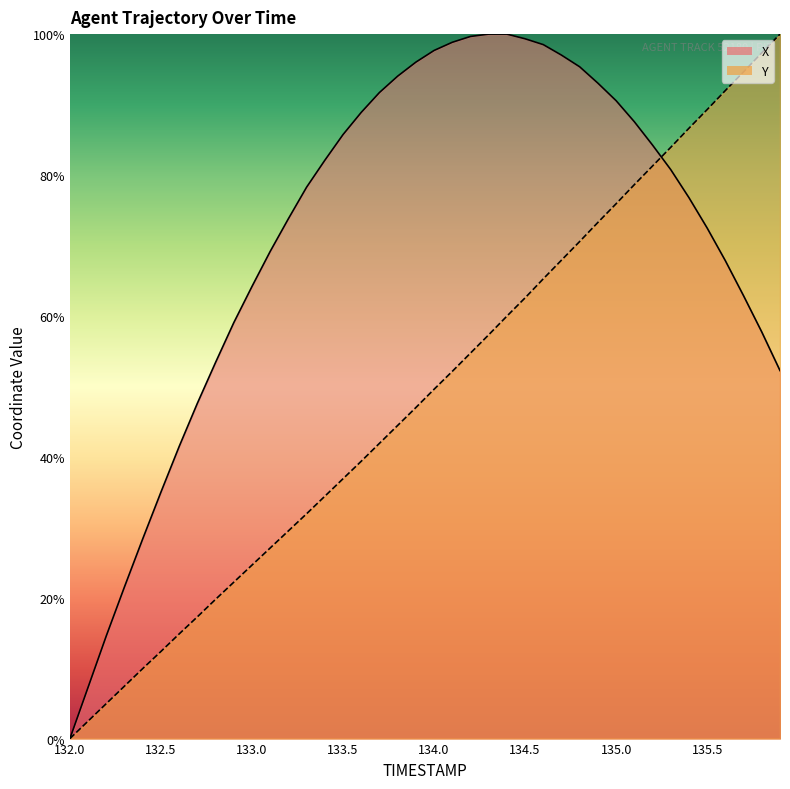

Reading right to left, what are all the values shown in this chart?

X: 52.2	57.7	62.9	67.8	72.5	76.8	80.8	84.2	87.6	90.5	93.0	95.4	97.0	98.5	99.3	100.0	100.0	99.7	98.8	97.7	96.0	94.0	91.7	88.9	85.7	82.1	78.3	73.8	69.2	64.2	59.0	53.4	47.6	41.5	35.0	28.4	21.6	14.6	7.3	0.0
Y: 100.0	97.3	94.6	92.0	89.3	86.6	83.9	81.3	78.6	75.9	73.3	70.6	67.9	65.3	62.6	60.0	57.3	54.7	52.1	49.6	47.0	44.5	41.9	39.4	36.9	34.4	31.9	29.5	27.1	24.6	22.2	19.8	17.3	14.9	12.4	9.9	7.5	5.0	2.5	0.0